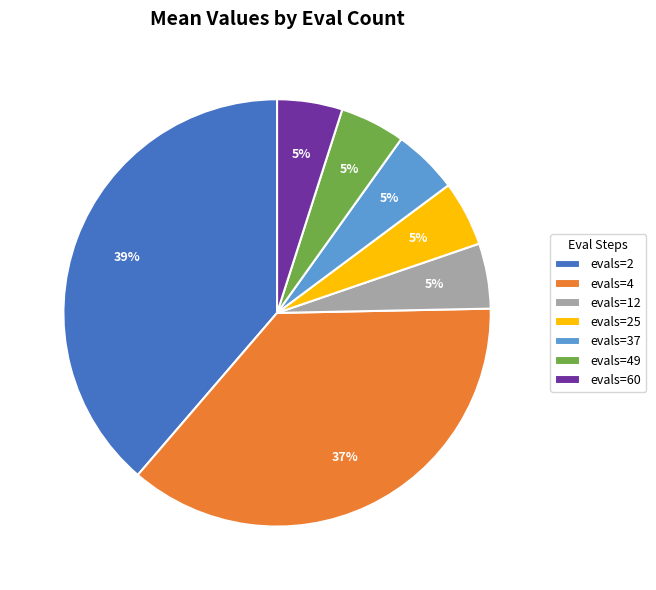

Which category has the biggest portion of the pie?

evals=2